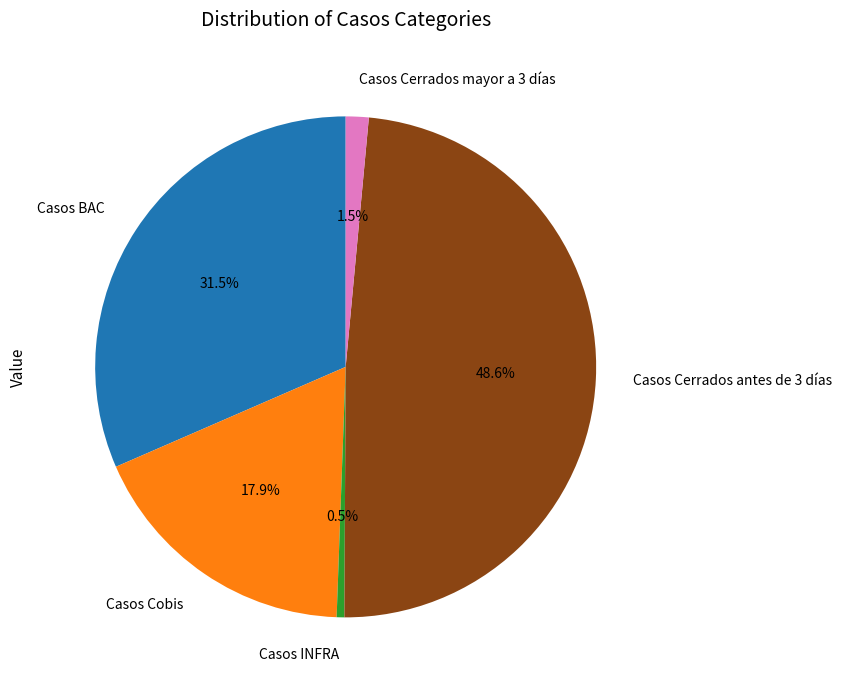

How many segments does this pie chart have?

5